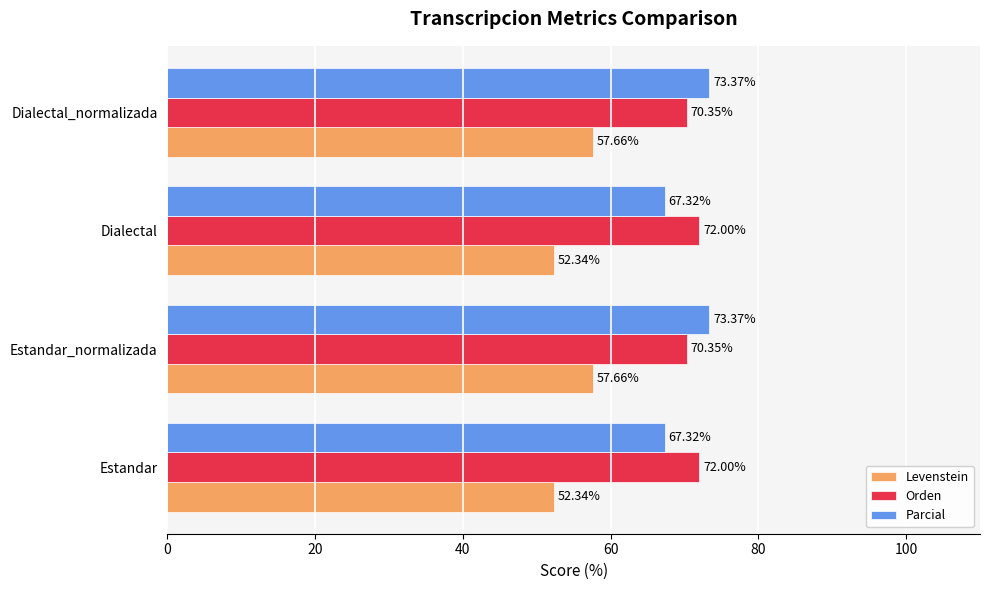

What is the difference between the maximum and minimum values in the Levenstein series?

5.3